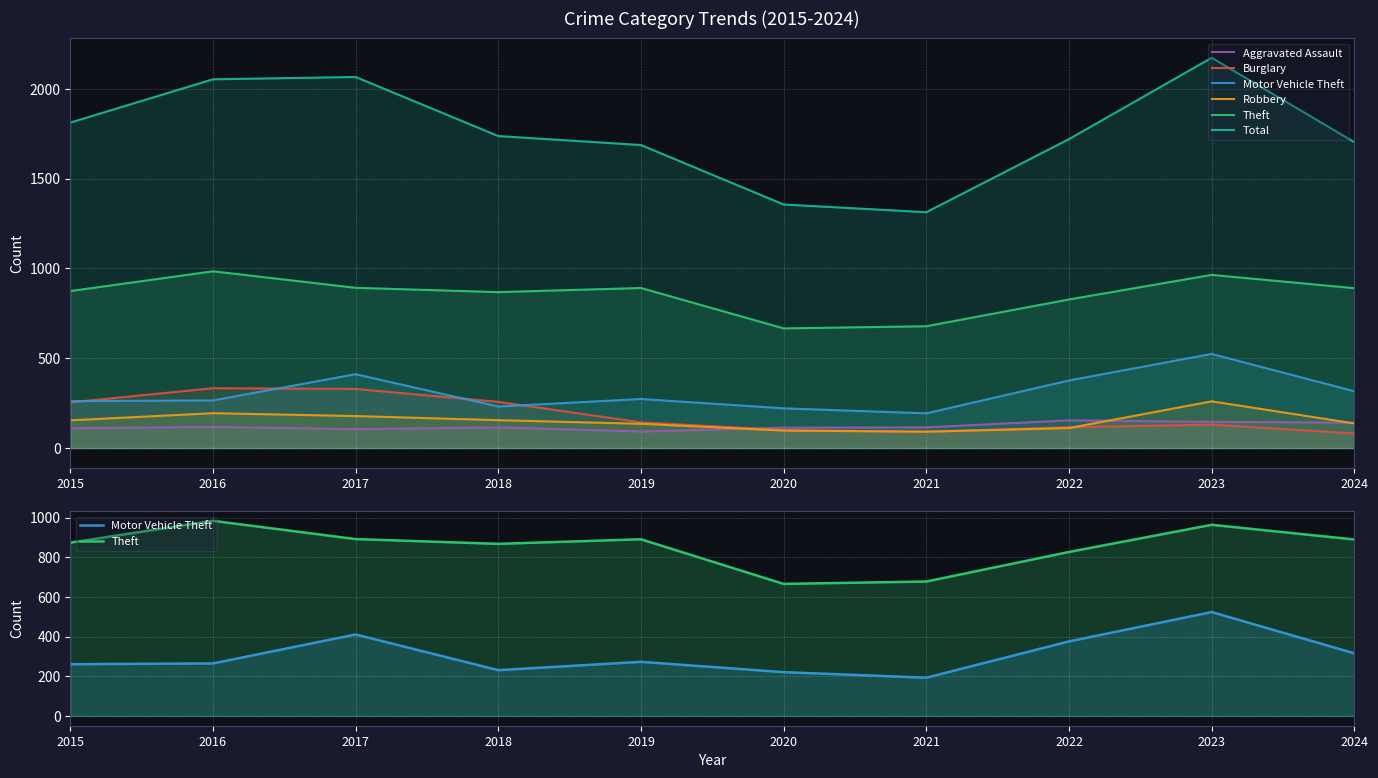

Where is Aggravated Assault nearest to the value 123?

2016